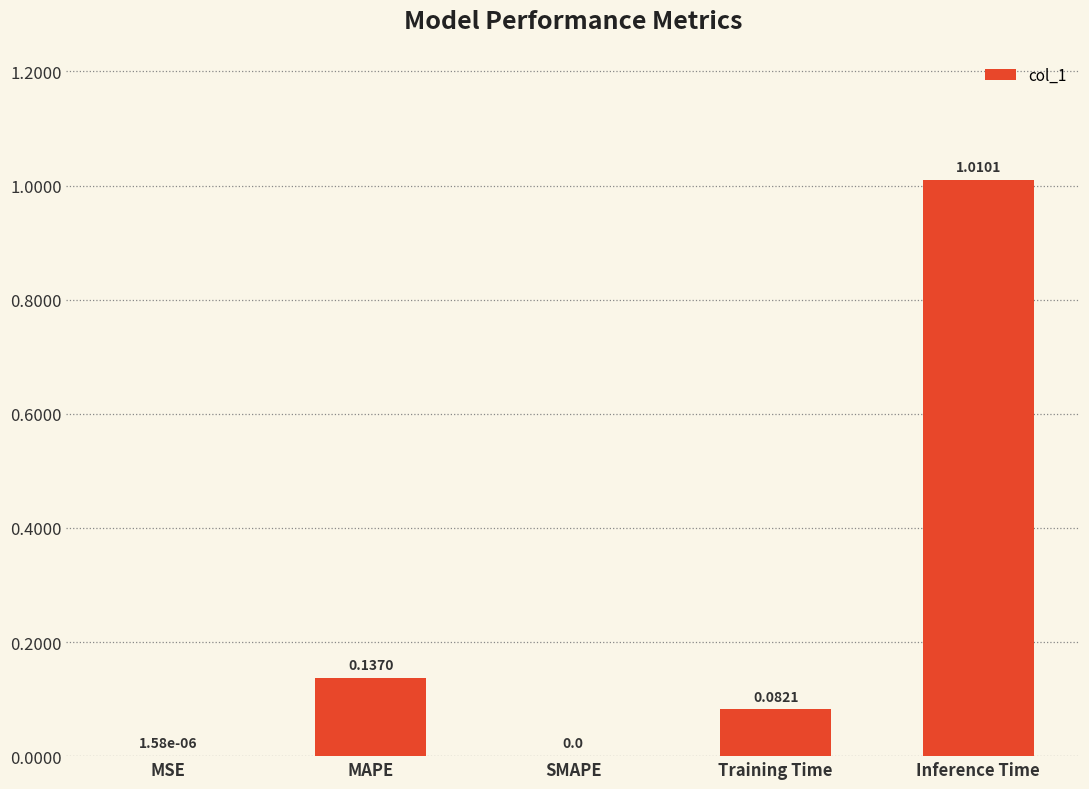

Is it true that the value at MSE is 0.0?

True